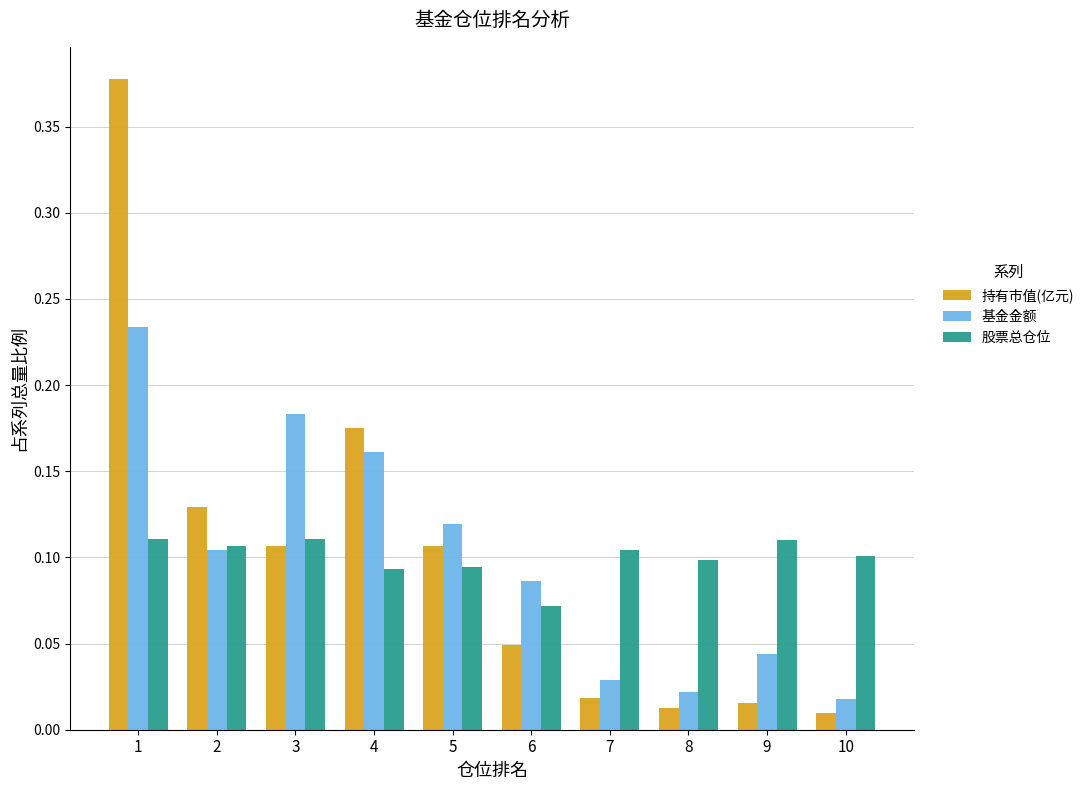

The value of 基金金额 at 9 is 0.1. True or false?

False